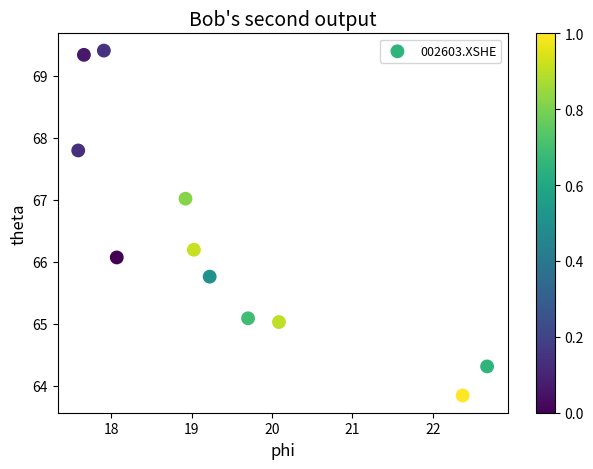

What is the average Y value?

66.3